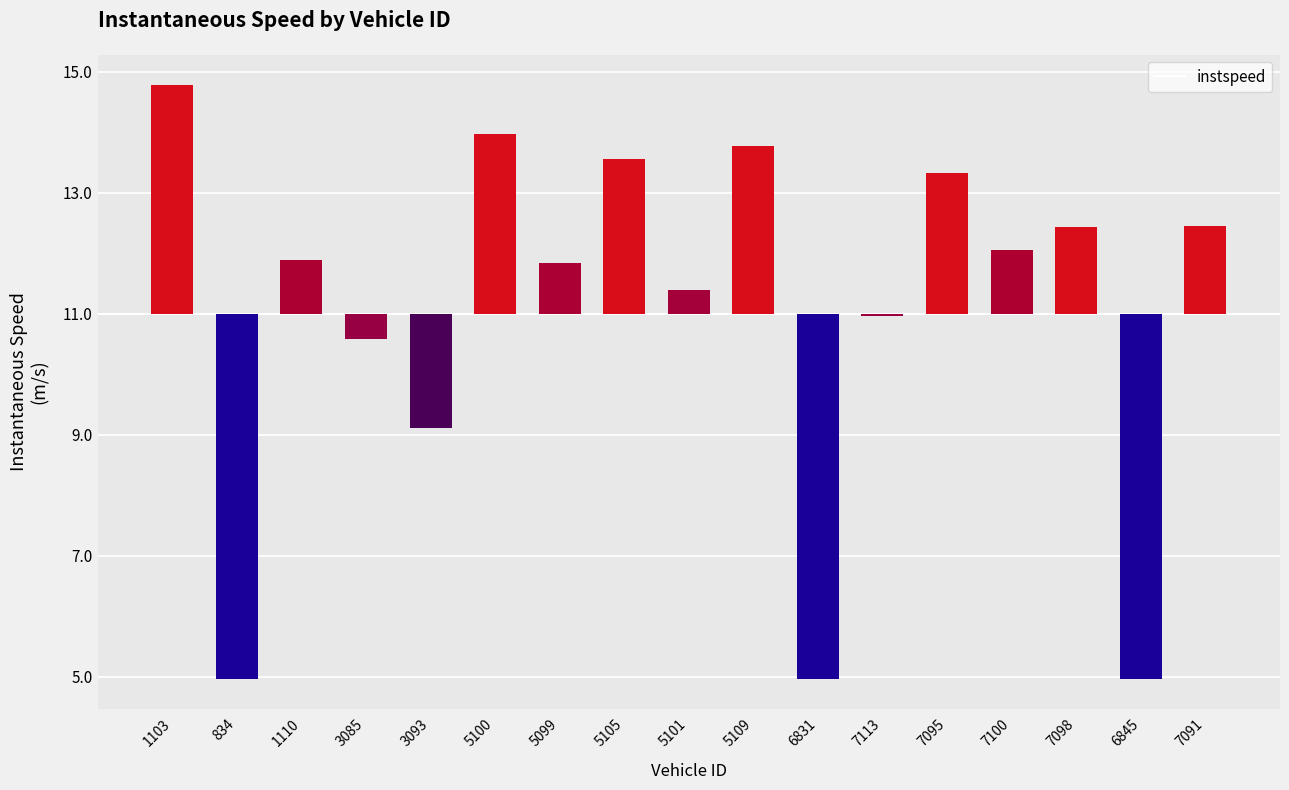

The value at 5109 is 2.8. True or false?

True